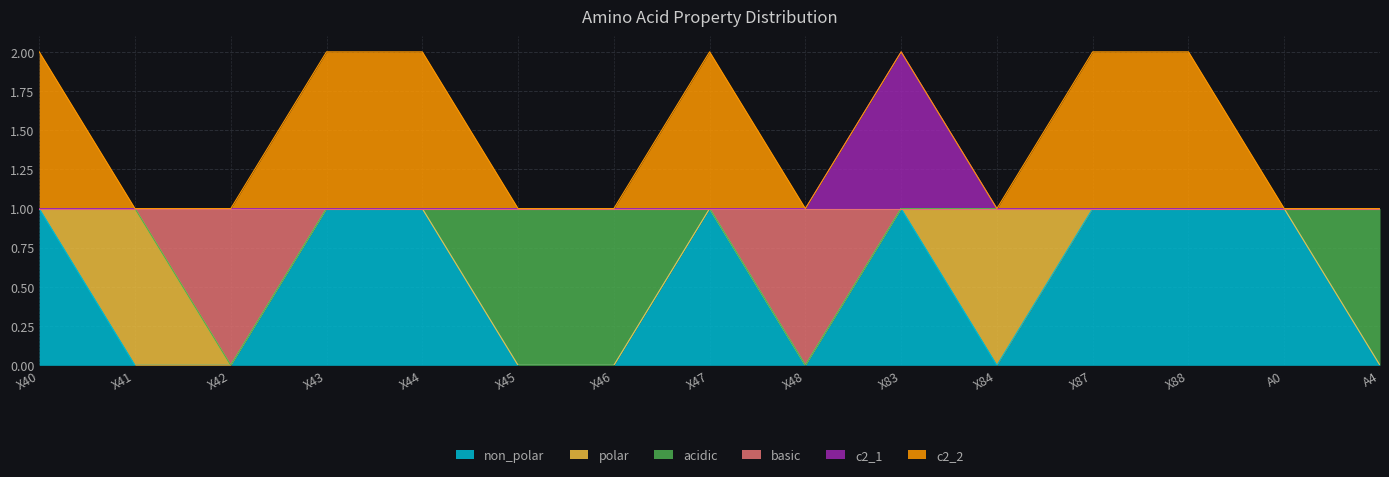

True or false: non_polar and c2_1 intersect in this chart.

False